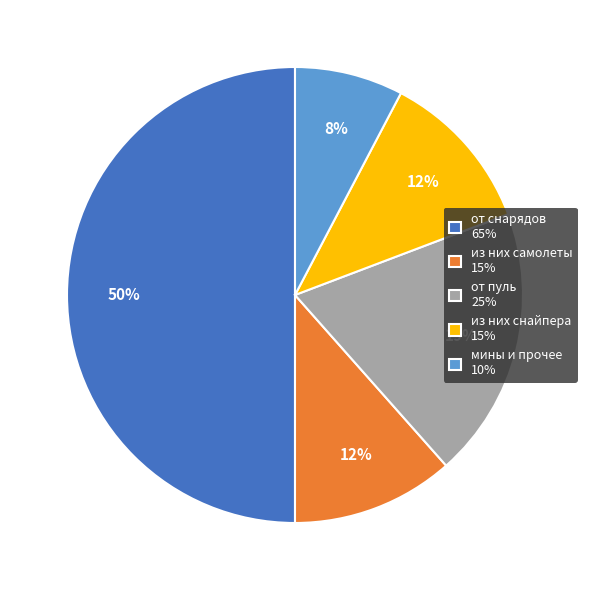

How many slices are in this pie chart?

5